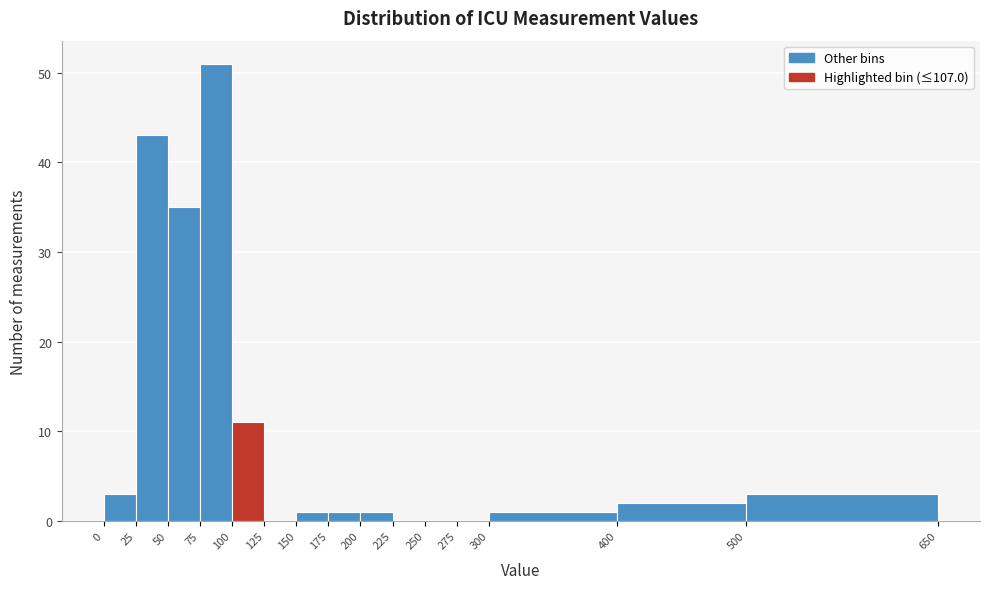

Reading left to right, transcribe this chart: for each bar, give the range it covers on the x-axis and its height. The values are not printed on the chart, so give them approximately, as read against the axis.

0 to 25: 3
25 to 50: 43
50 to 75: 35
75 to 100: 51
100 to 125: 11
125 to 150: 0
150 to 175: 1
175 to 200: 1
200 to 225: 1
225 to 250: 0
250 to 275: 0
275 to 300: 0
300 to 400: 1
400 to 500: 2
500 to 650: 3